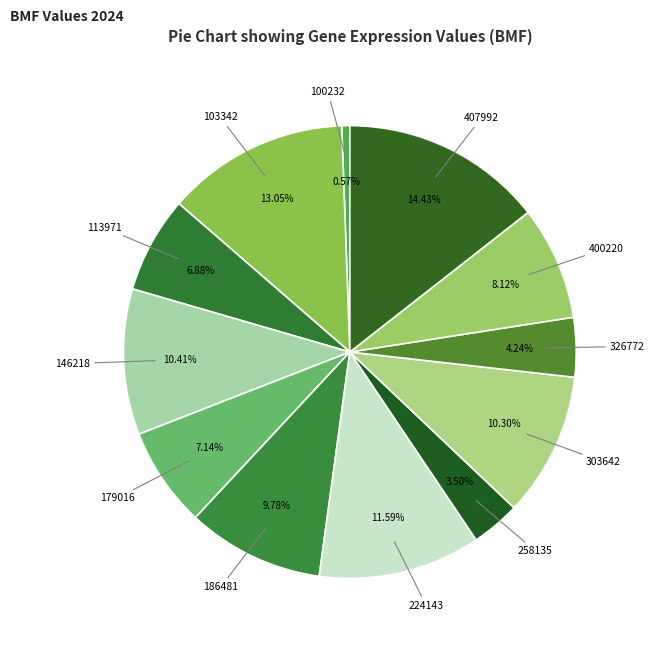

Does any single category account for the majority?

No